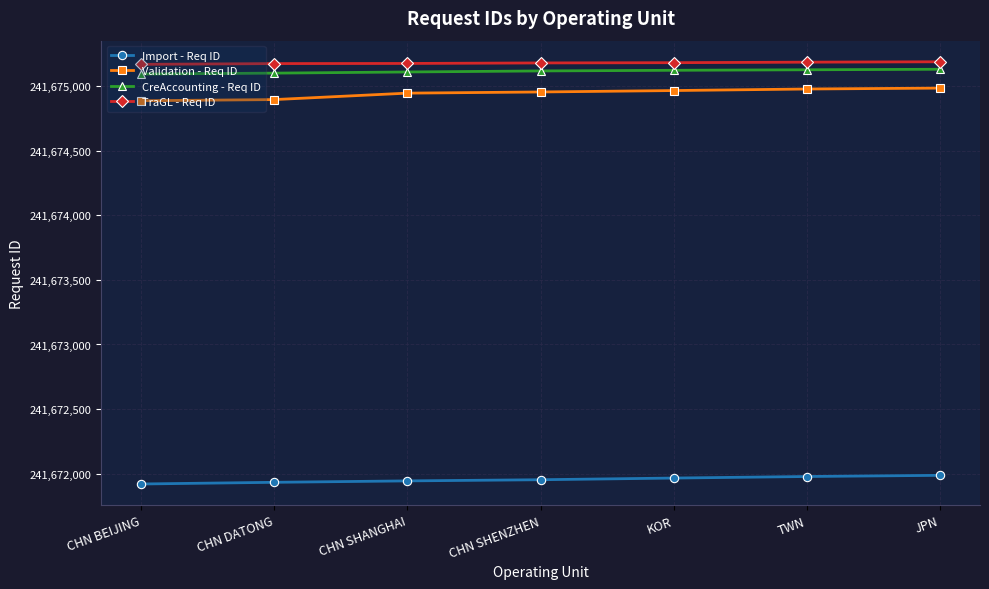

True or false: Validation - Req ID and CreAccounting - Req ID cross at least once.

False